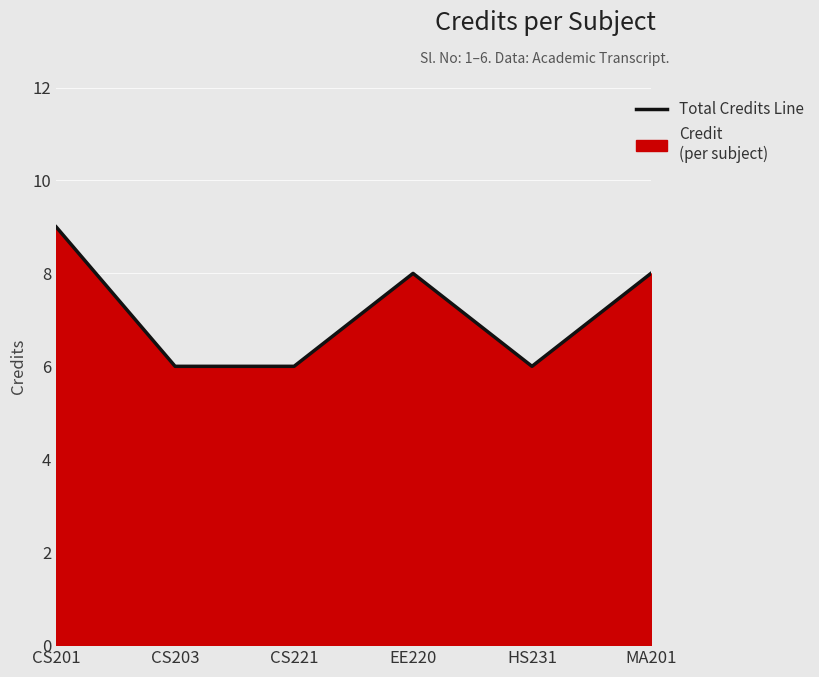

What is the label of the 5th point from the left?

HS231